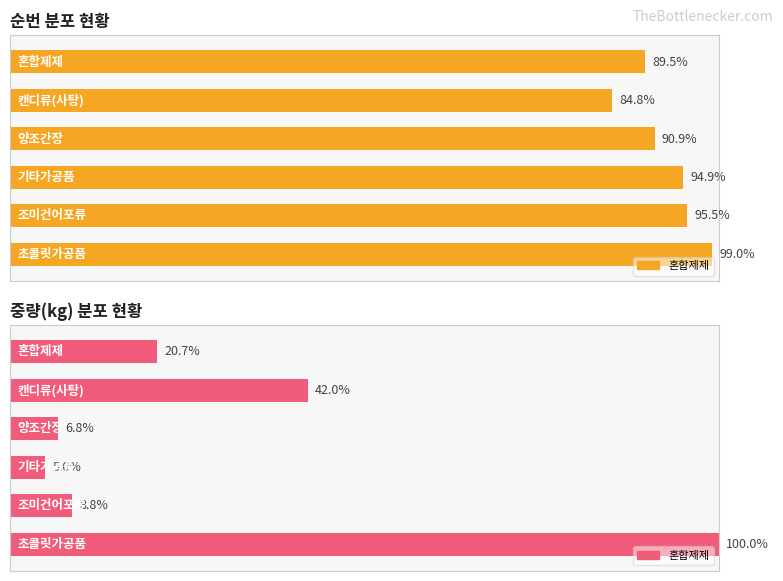

What is the total value across all series at 0?

110.2